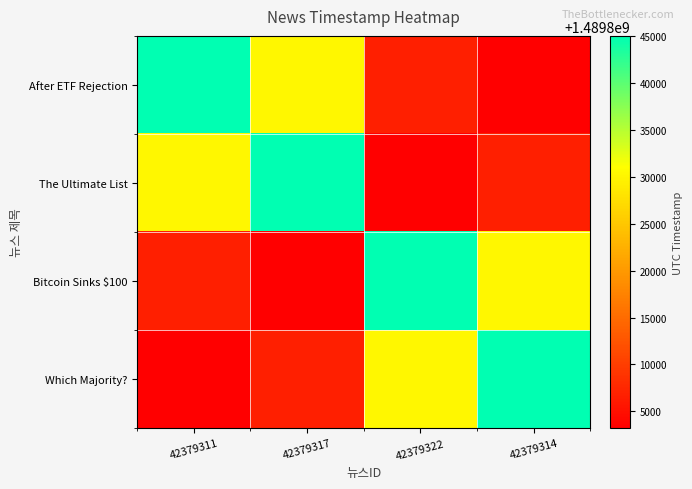

Reading left to right, what are all the values shown in this chart?

After ETF Rejection: 42379311=1489845015	42379317=1489830303	42379322=1489806697	42379314=1489803209
The Ultimate List: 42379311=1489830303	42379317=1489845015	42379322=1489803209	42379314=1489806697
Bitcoin Sinks $100: 42379311=1489806697	42379317=1489803209	42379322=1489845015	42379314=1489830303
Which Majority?: 42379311=1489803209	42379317=1489806697	42379322=1489830303	42379314=1489845015